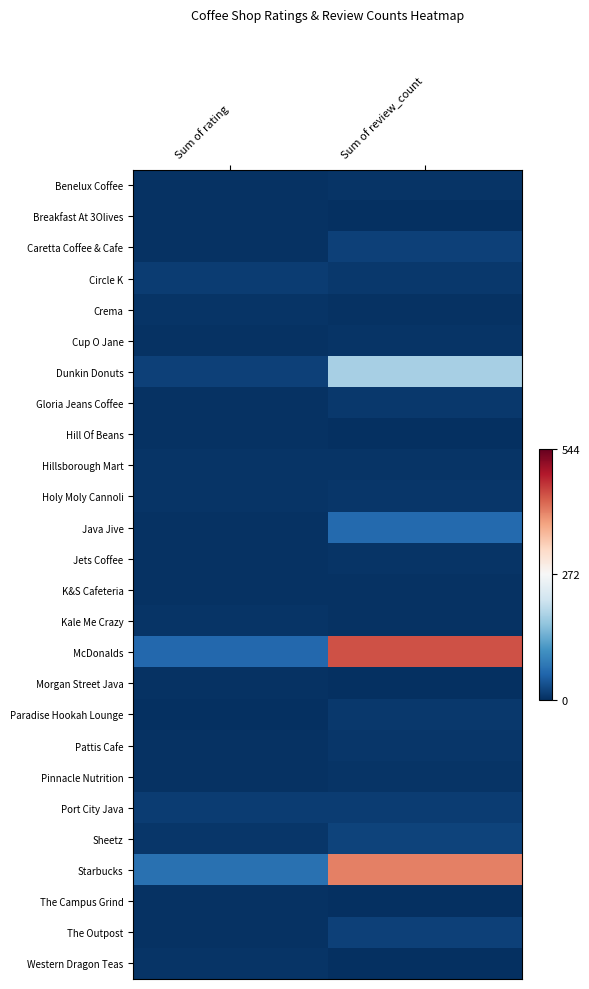

Reading left to right, transcribe all the data shown in this chart.

Benelux Coffee: Sum of rating=3.0	Sum of review_count=5.0
Breakfast At 3Olives: Sum of rating=3.0	Sum of review_count=1.0
Caretta Coffee & Cafe: Sum of rating=3.5	Sum of review_count=18.0
Circle K: Sum of rating=14.5	Sum of review_count=10.0
Crema: Sum of rating=4.5	Sum of review_count=4.0
Cup O Jane: Sum of rating=4.0	Sum of review_count=6.0
Dunkin Donuts: Sum of rating=17.0	Sum of review_count=182.0
Gloria Jeans Coffee: Sum of rating=2.5	Sum of review_count=10.0
Hill Of Beans: Sum of rating=4.0	Sum of review_count=1.0
Hillsborough Mart: Sum of rating=5.0	Sum of review_count=5.0
Holy Moly Cannoli: Sum of rating=5.0	Sum of review_count=7.0
Java Jive: Sum of rating=3.5	Sum of review_count=60.0
Jets Coffee: Sum of rating=3.0	Sum of review_count=5.0
K&S Cafeteria: Sum of rating=3.5	Sum of review_count=3.0
Kale Me Crazy: Sum of rating=4.5	Sum of review_count=3.0
McDonalds: Sum of rating=57.5	Sum of review_count=446.0
Morgan Street Java: Sum of rating=3.5	Sum of review_count=2.0
Paradise Hookah Lounge: Sum of rating=2.0	Sum of review_count=10.0
Pattis Cafe: Sum of rating=4.0	Sum of review_count=7.0
Pinnacle Nutrition: Sum of rating=3.5	Sum of review_count=6.0
Port City Java: Sum of rating=14.0	Sum of review_count=14.0
Sheetz: Sum of rating=7.0	Sum of review_count=21.0
Starbucks: Sum of rating=68.5	Sum of review_count=409.0
The Campus Grind: Sum of rating=4.0	Sum of review_count=1.0
The Outpost: Sum of rating=3.5	Sum of review_count=17.0
Western Dragon Teas: Sum of rating=5.0	Sum of review_count=2.0